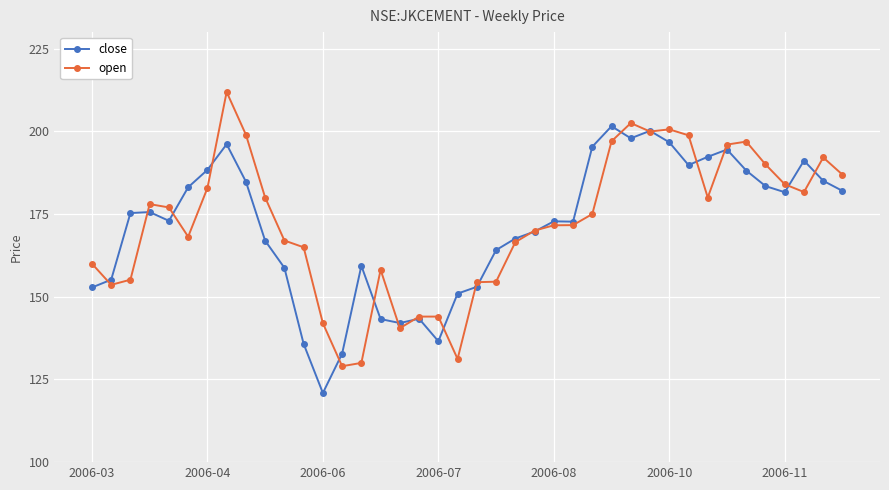

Which series has the largest range (max minus min)?

open